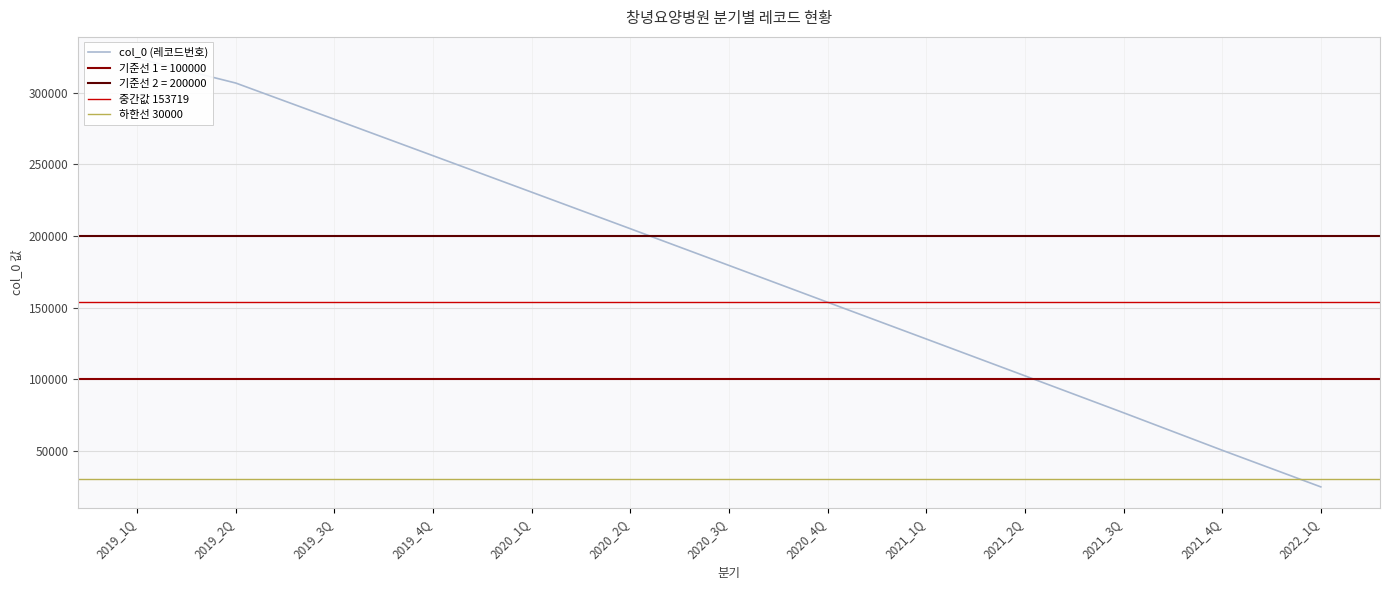

The chart shows a value of 21159 at 2021_3Q. True or false?

False